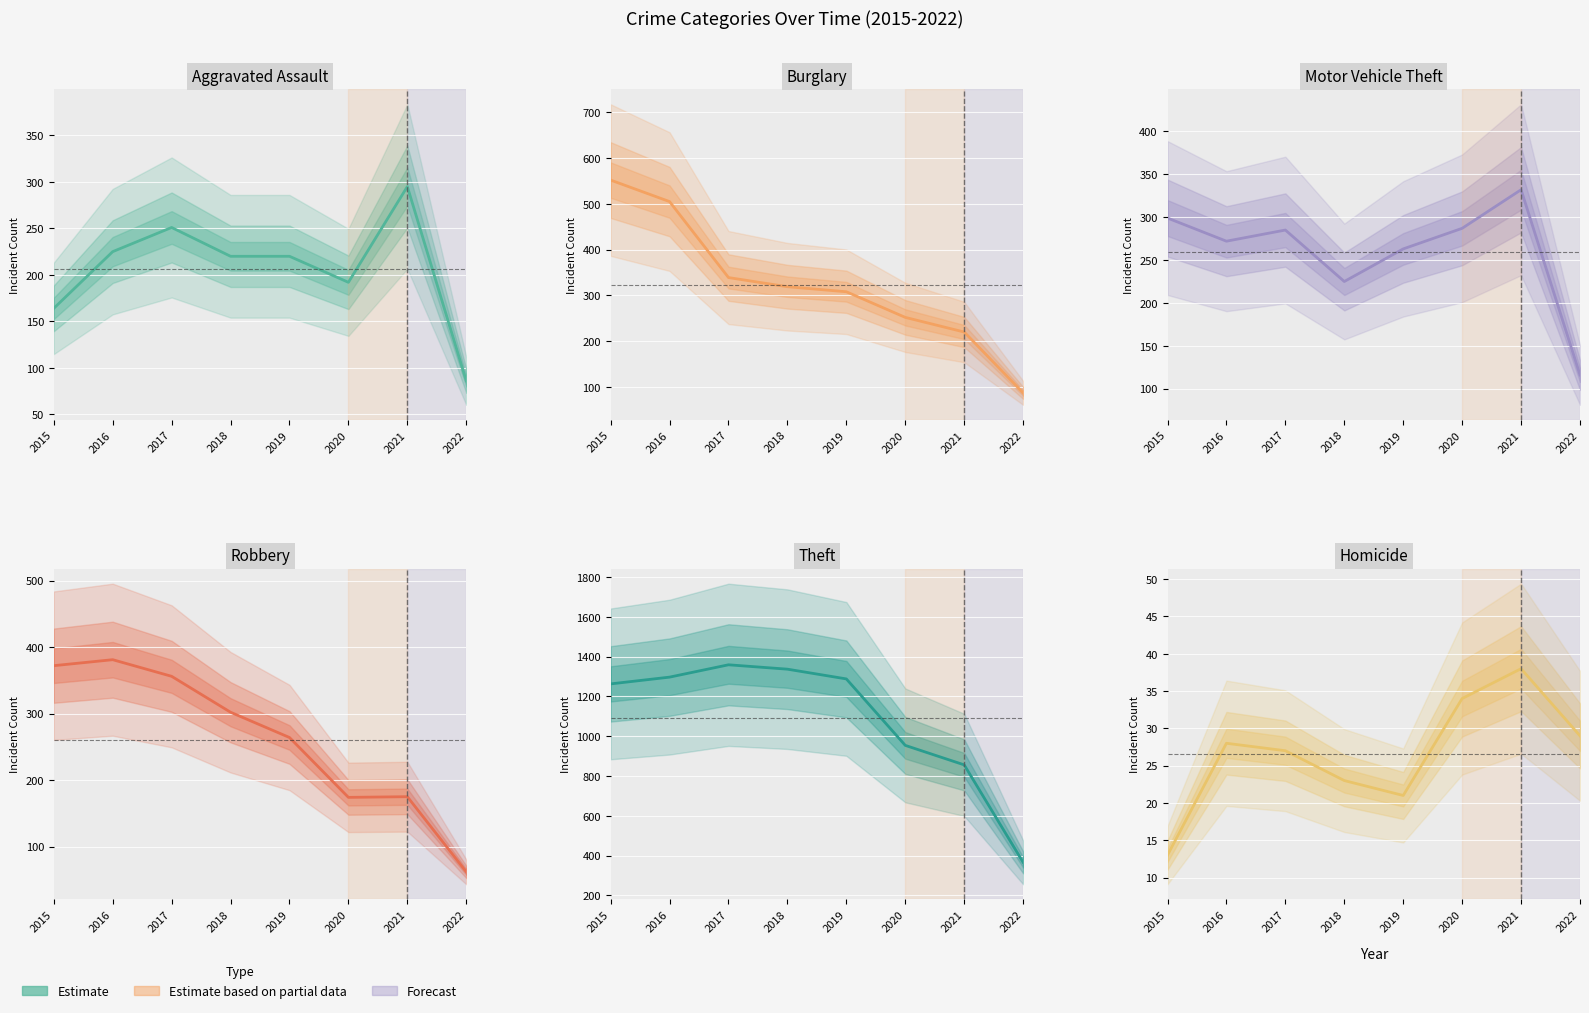

Is this an area chart (filled region under the line)?

No